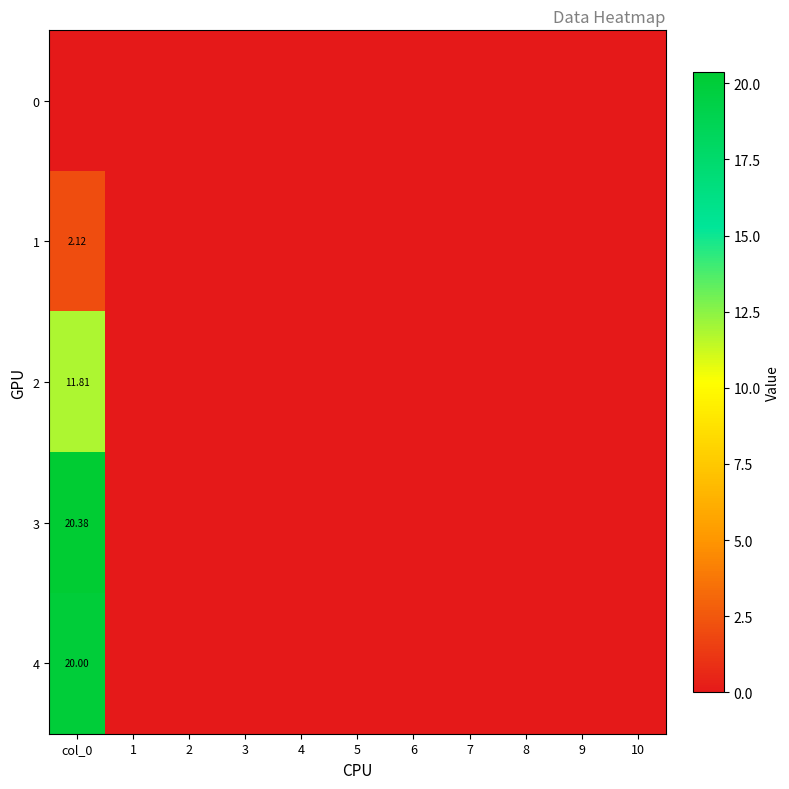

What is the average value of the 2 series?

1.1